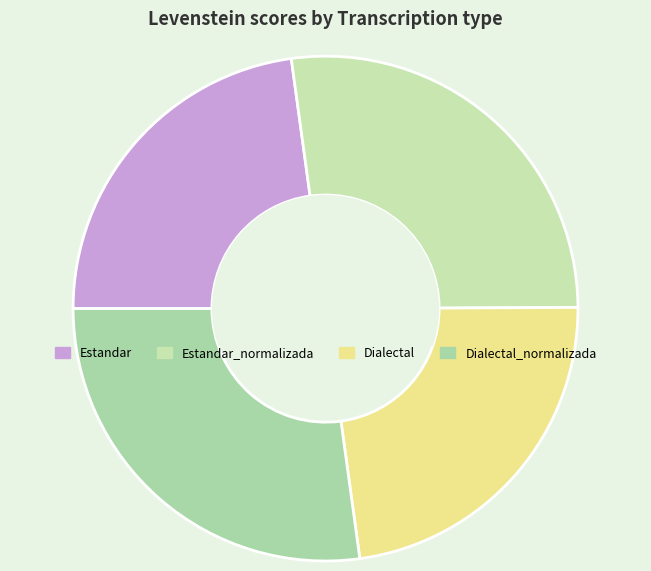

What is the largest slice in the pie chart?

Dialectal_normalizada